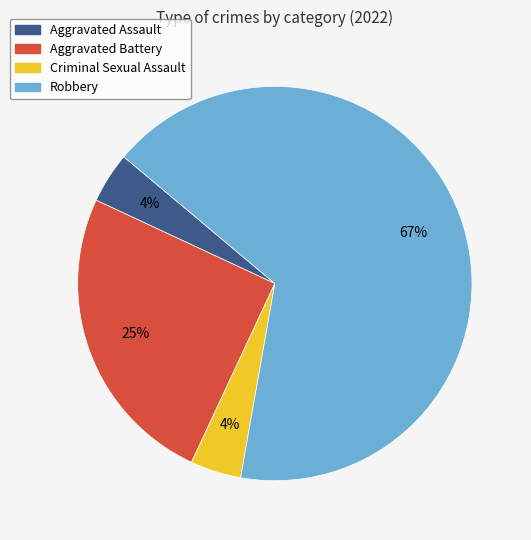

Which has a higher value, Aggravated Battery or Aggravated Assault?

Aggravated Battery